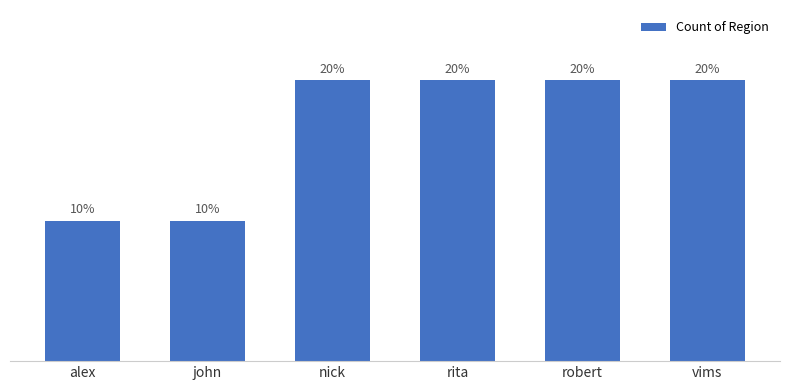

At which label is the value closest to 1?

alex